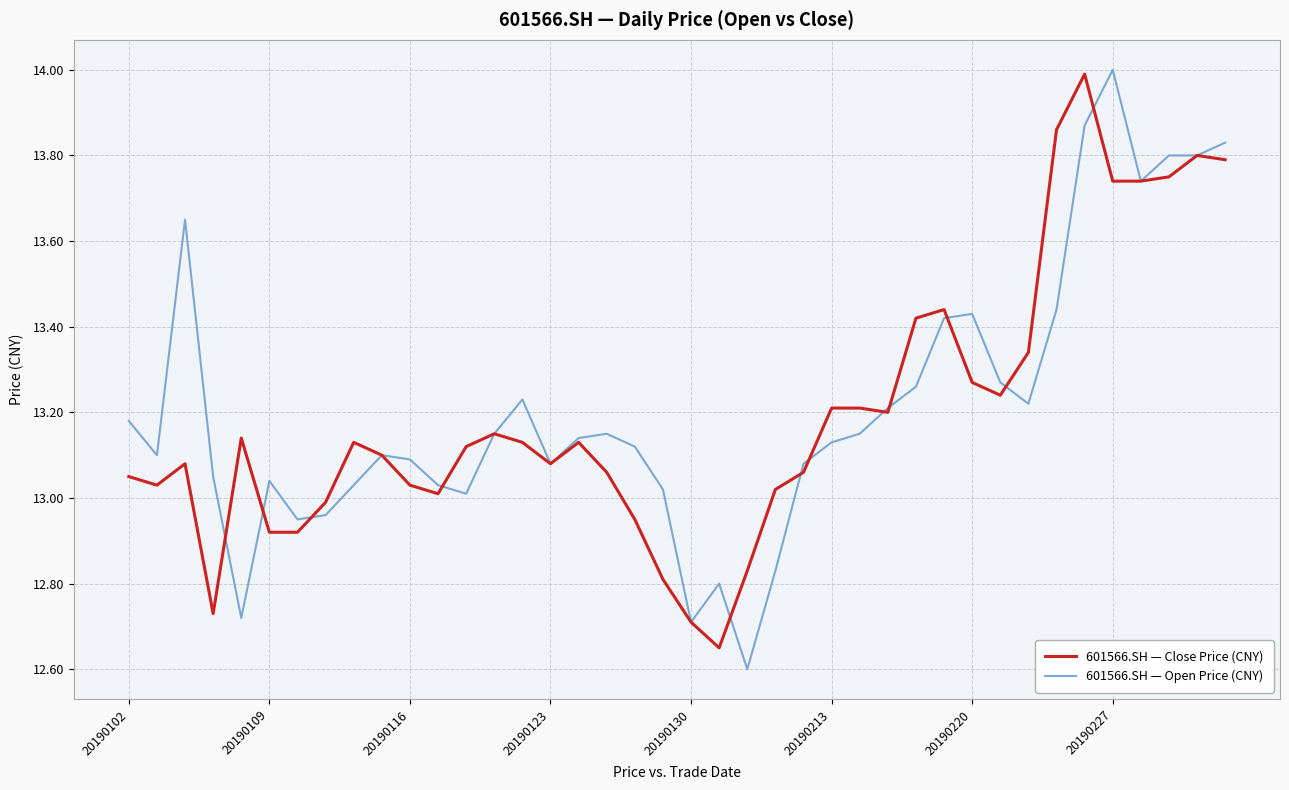

What is the minimum value shown in the chart?

12.6